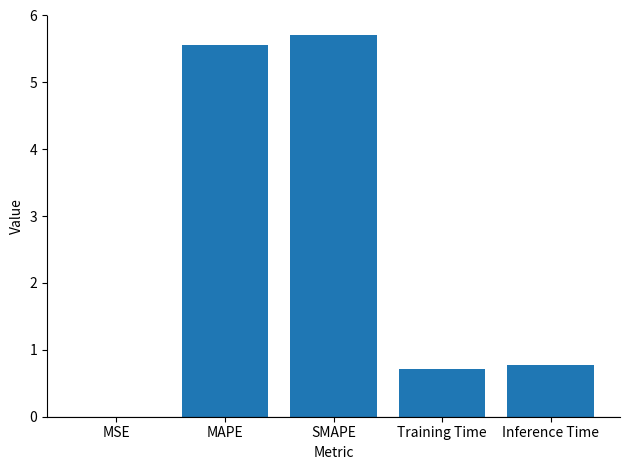

What is the average value?

2.6